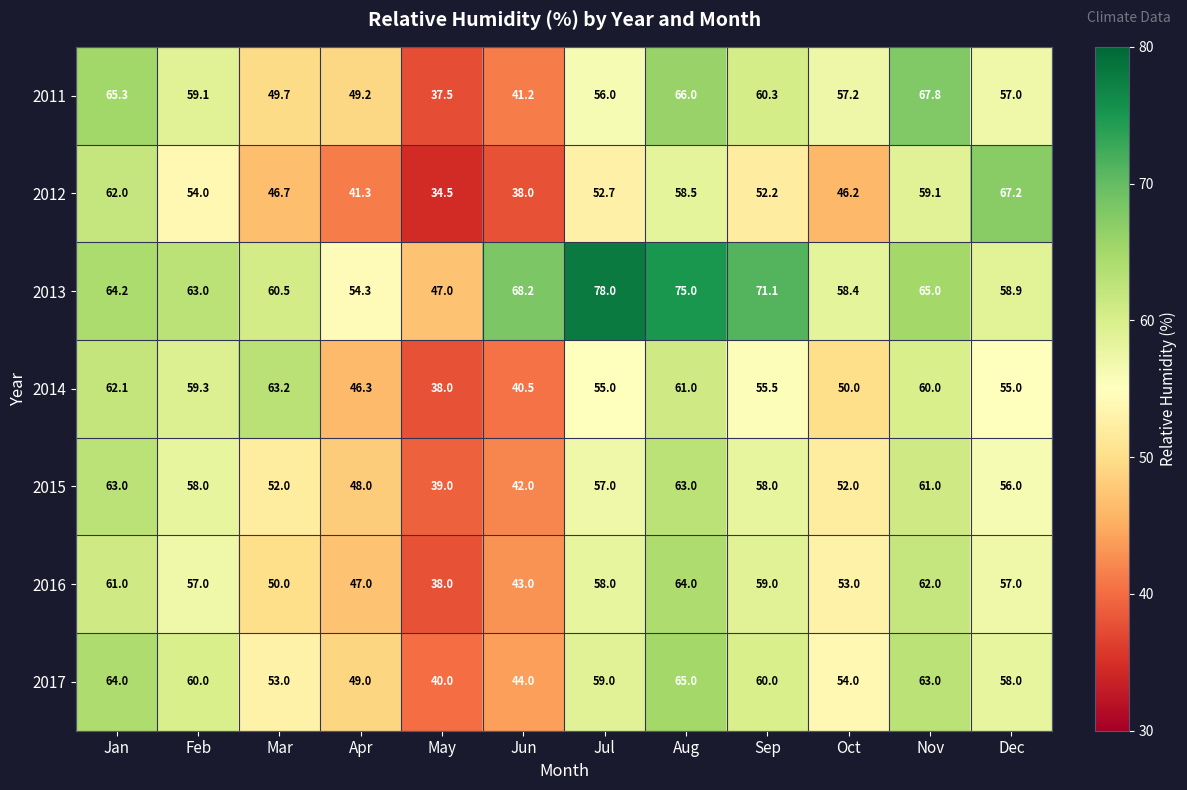

What is the maximum value shown in the chart?

78.0